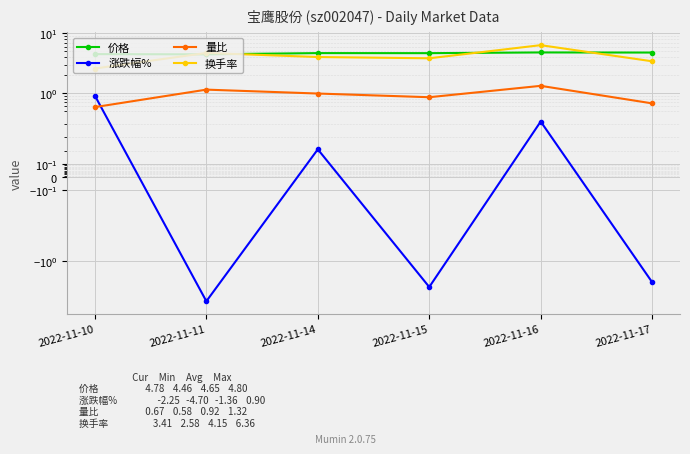

At which category does the chart reach its minimum across all series?

2022-11-11